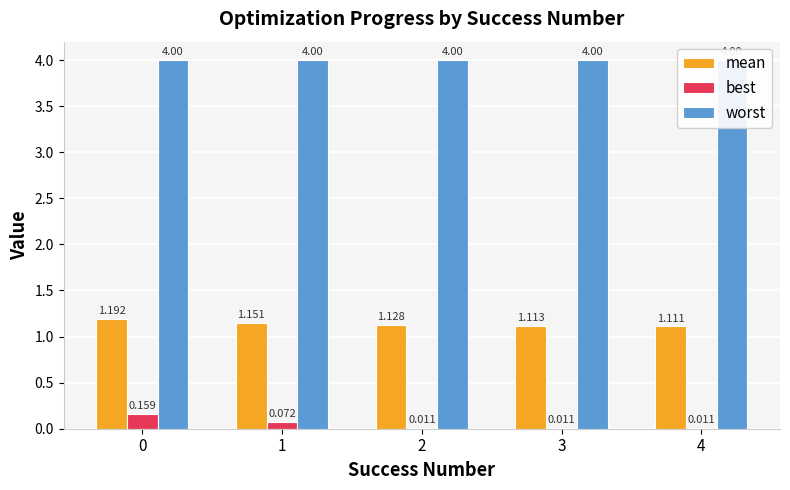

How many bars are there in total?

15